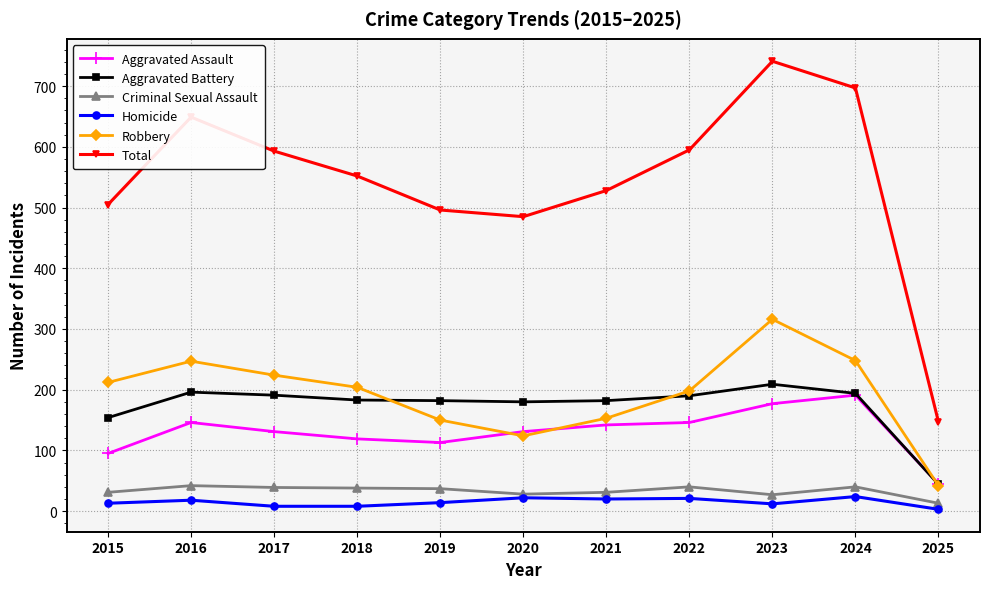

What is the highest value of the Robbery series?

316